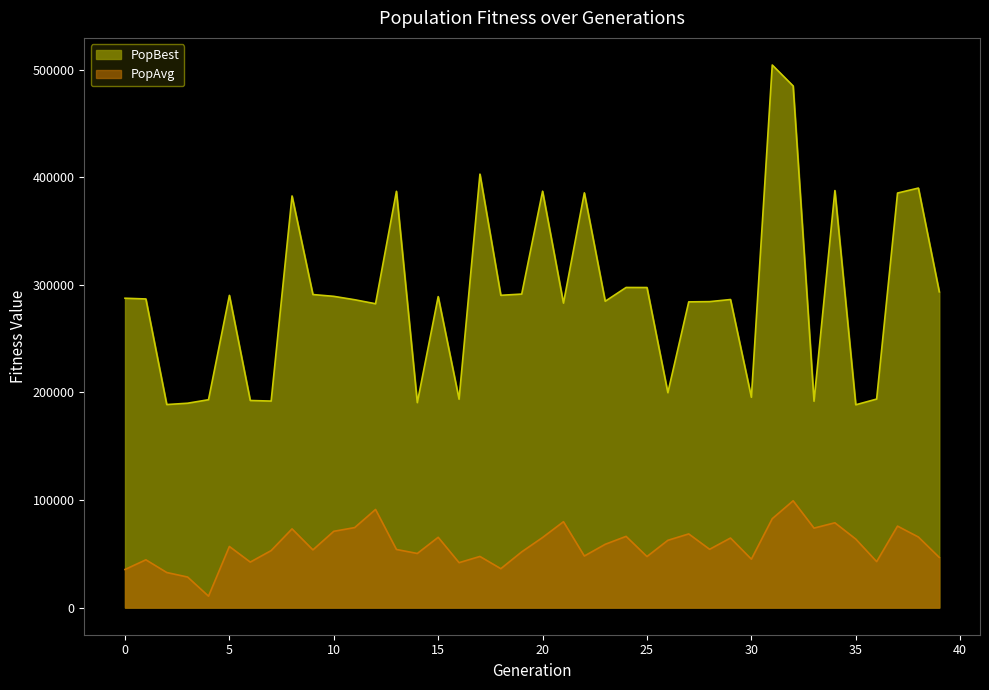

Rank the series by their average value, from highest to lowest.

PopBest, PopAvg